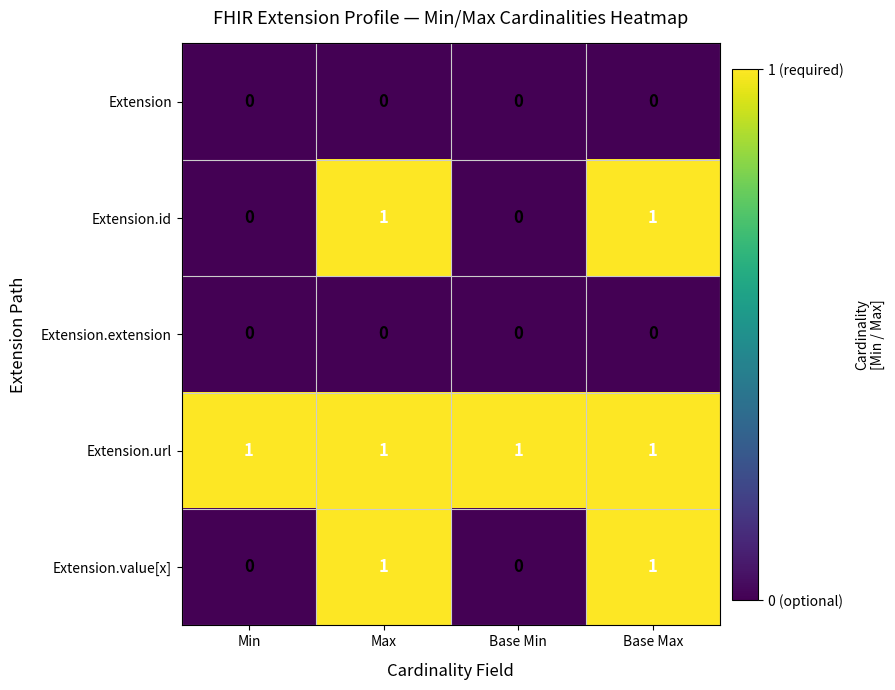

Reading right to left, transcribe all the data shown in this chart.

Extension: Base Max=0	Base Min=0	Max=0	Min=0
Extension.id: Base Max=1	Base Min=0	Max=1	Min=0
Extension.extension: Base Max=0	Base Min=0	Max=0	Min=0
Extension.url: Base Max=1	Base Min=1	Max=1	Min=1
Extension.value[x]: Base Max=1	Base Min=0	Max=1	Min=0